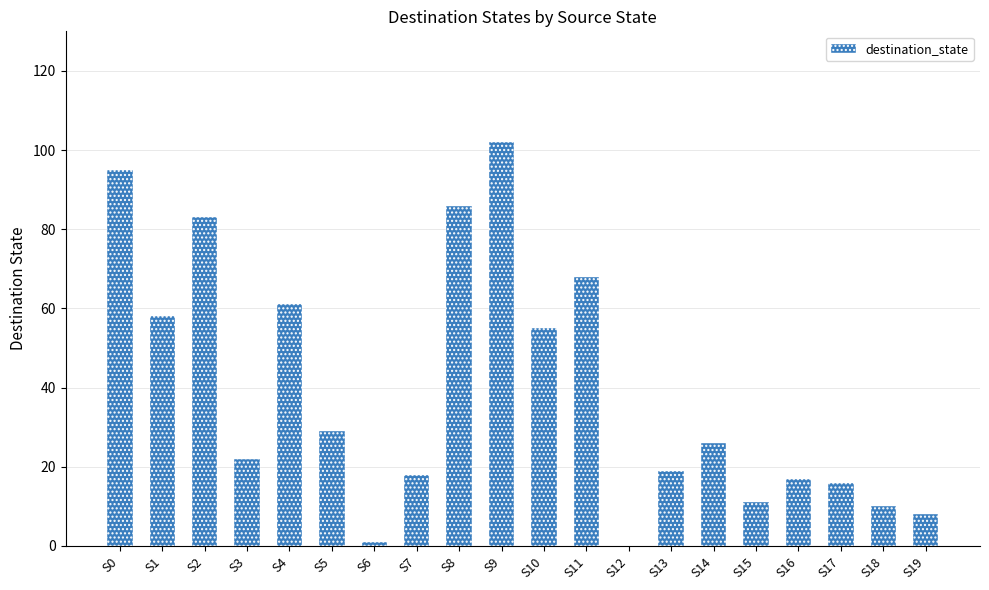

What is the sum of all values?

785